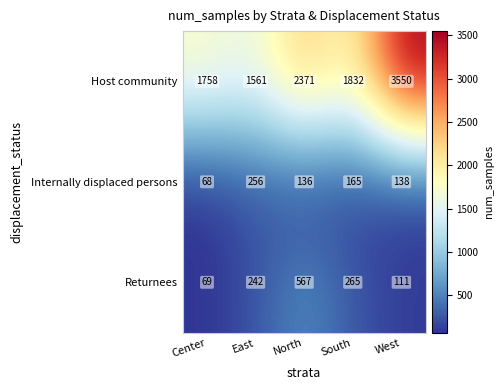

List the series in order of their peak value, lowest first.

Internally displaced persons, Returnees, Host community